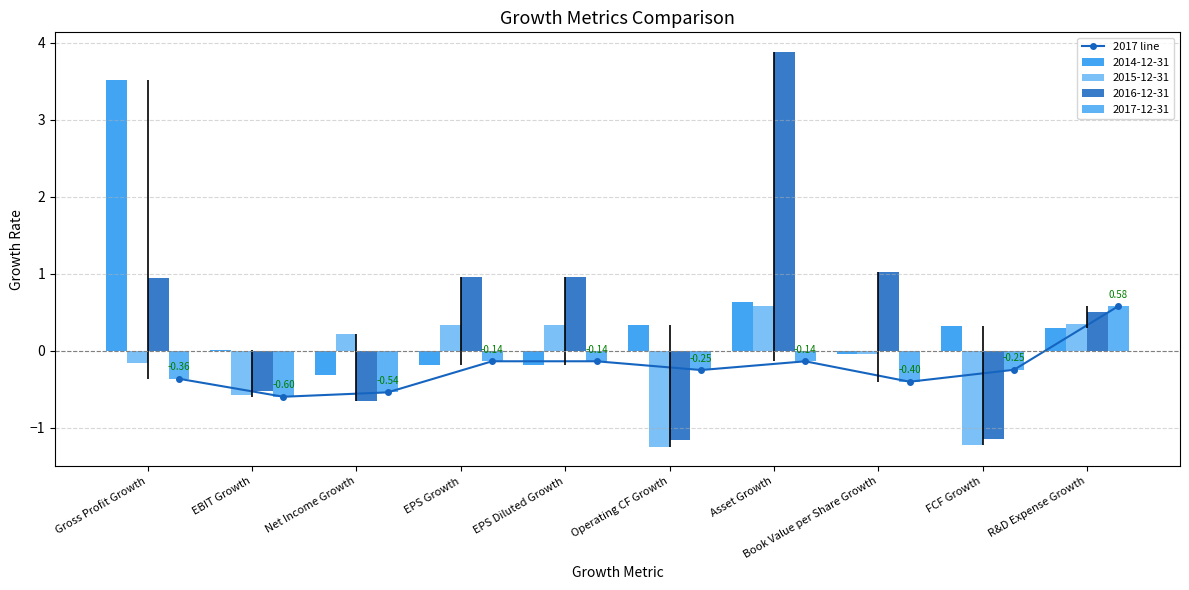

Reading right to left, list all the values displayed in this chart.

R&D Expense Growth=0.6	FCF Growth=-0.2	Book Value per Share Growth=-0.4	Asset Growth=-0.1	Operating CF Growth=-0.2	EPS Diluted Growth=-0.1	EPS Growth=-0.1	Net Income Growth=-0.5	EBIT Growth=-0.6	Gross Profit Growth=-0.4